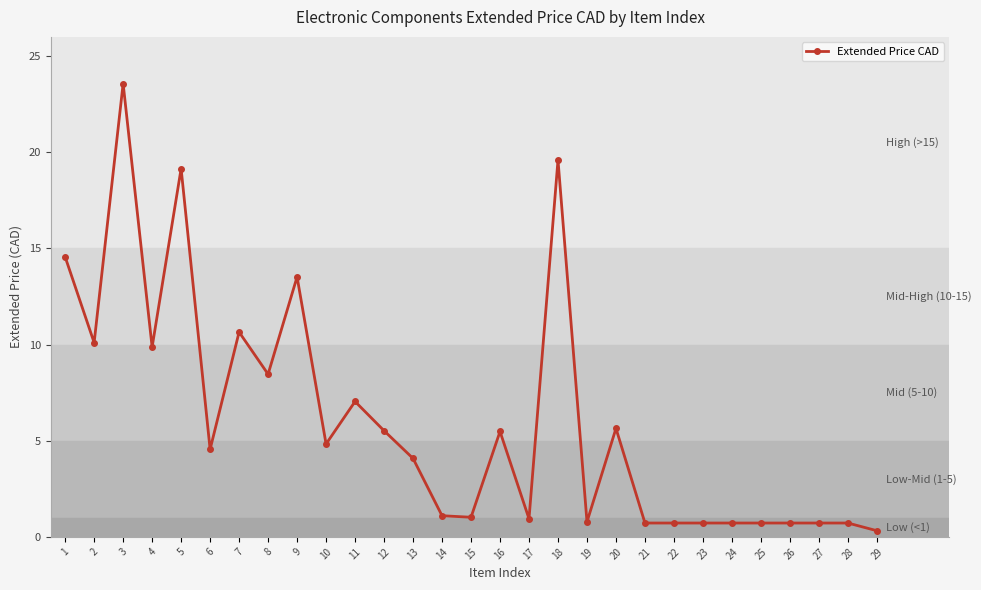

Which label corresponds to the largest value in the chart?

3